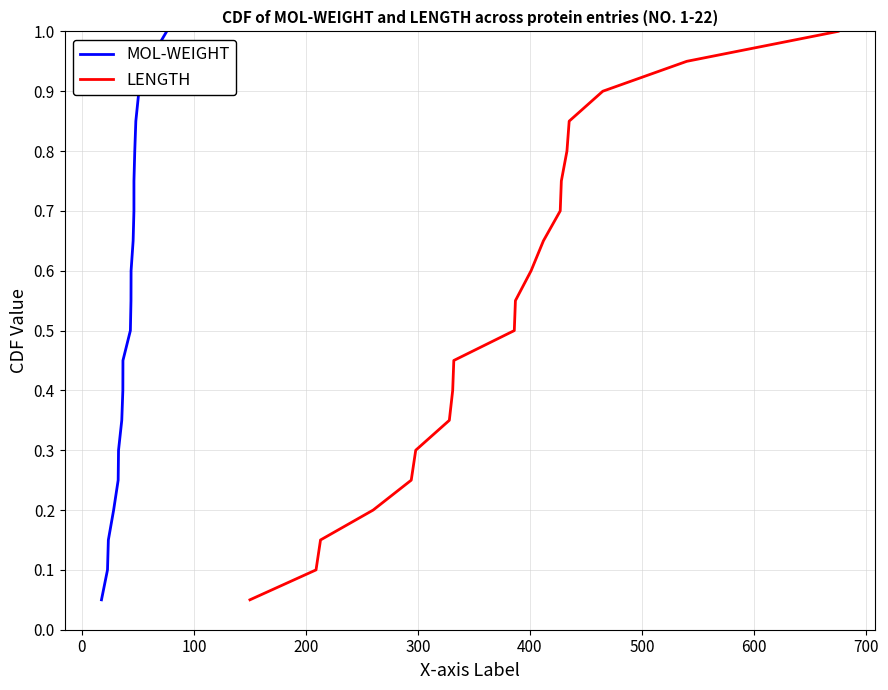

What is the sum of all MOL-WEIGHT values?

10.5